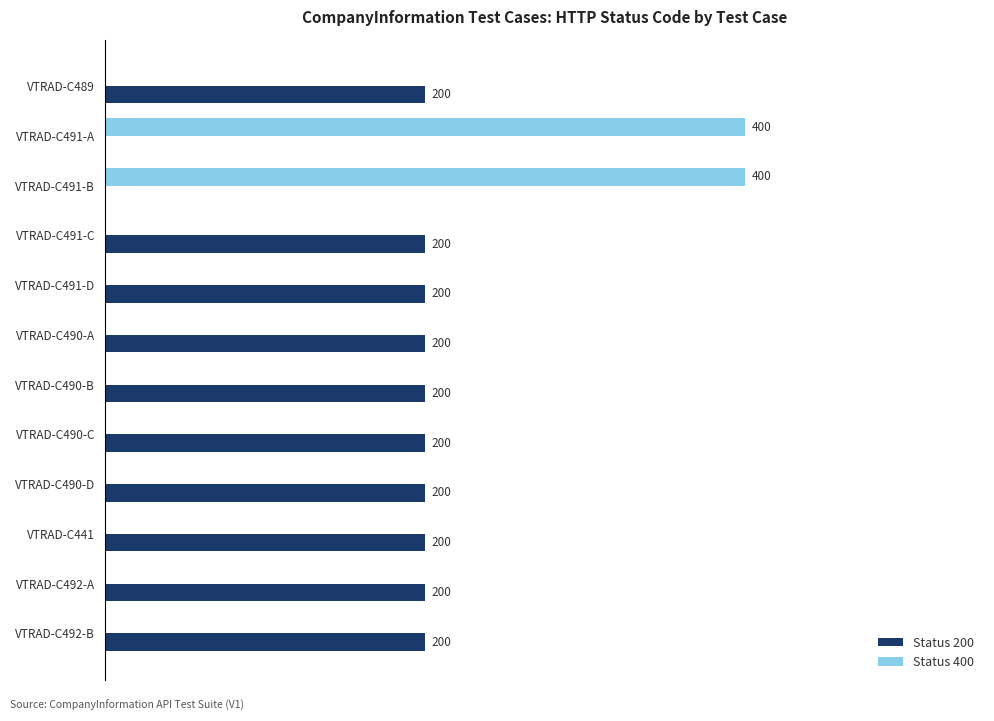

Is the value of Status 200 at VTRAD-C489 greater than the value of Status 400 at VTRAD-C491-D?

Yes